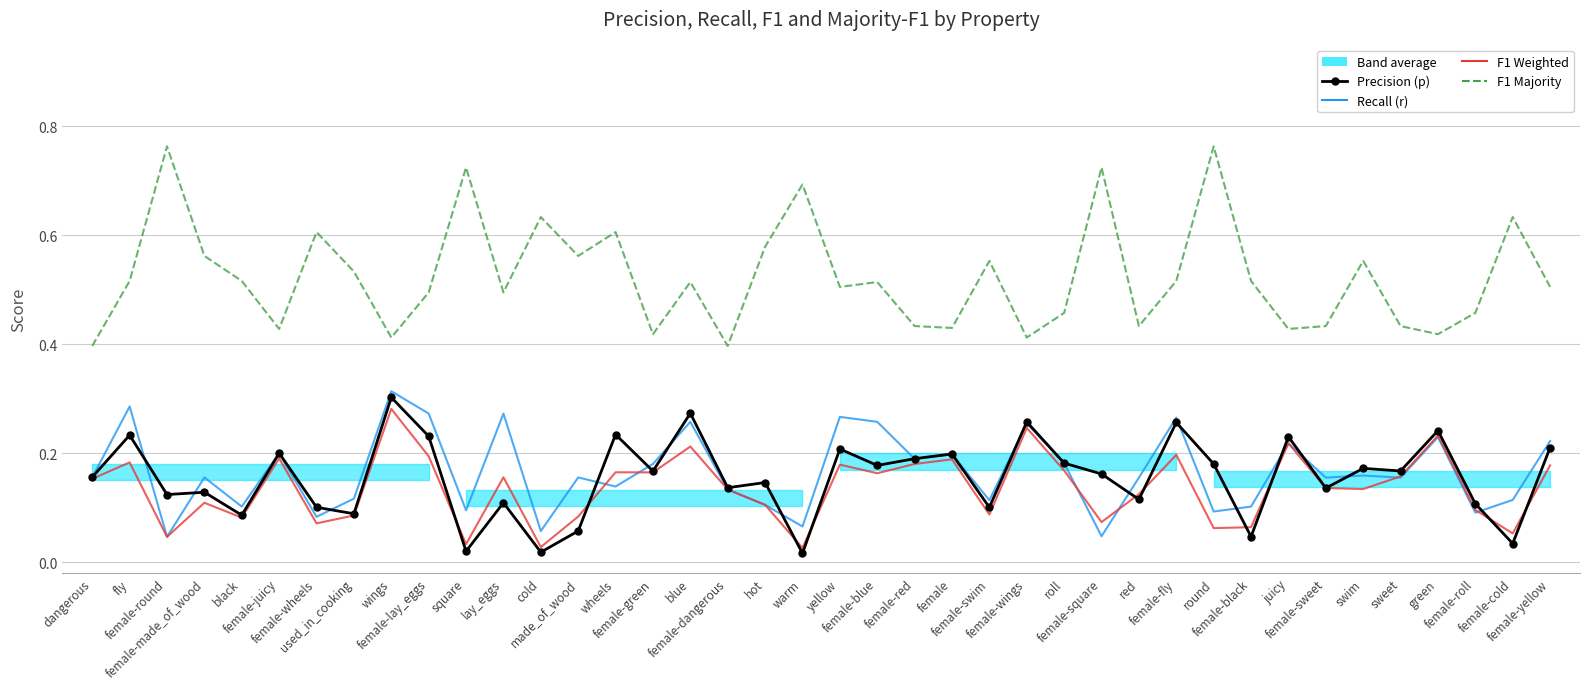

What is the spread (max minus min) of values at dangerous?

0.2